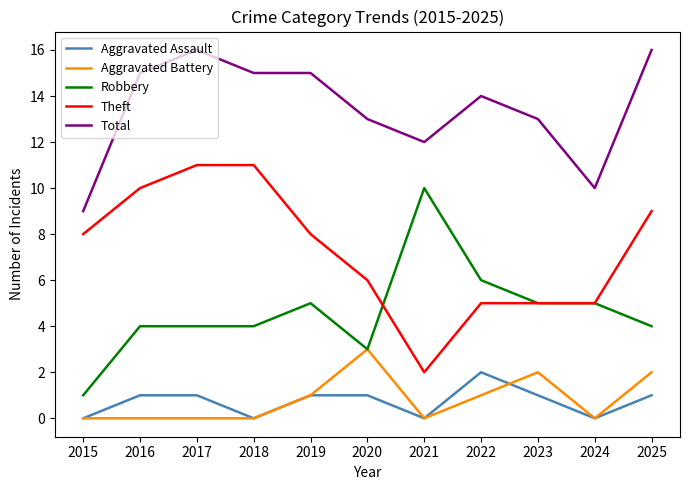

What is the maximum value shown in the chart?

16